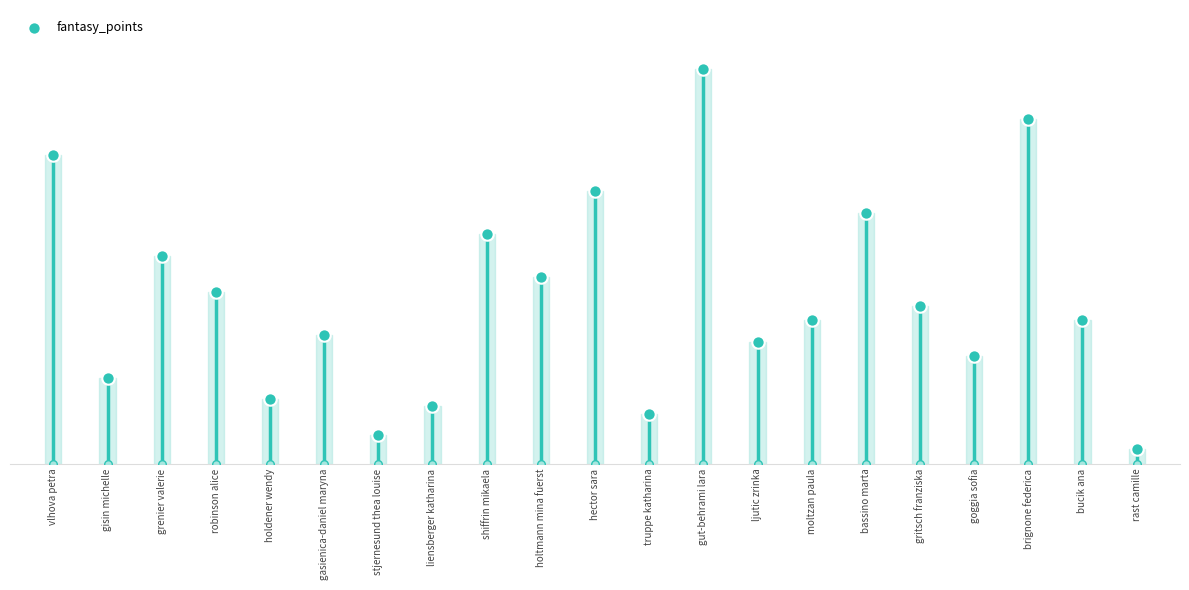

Approximately how many times larger is the value at vlhova petra compared to hector sara?

1.1